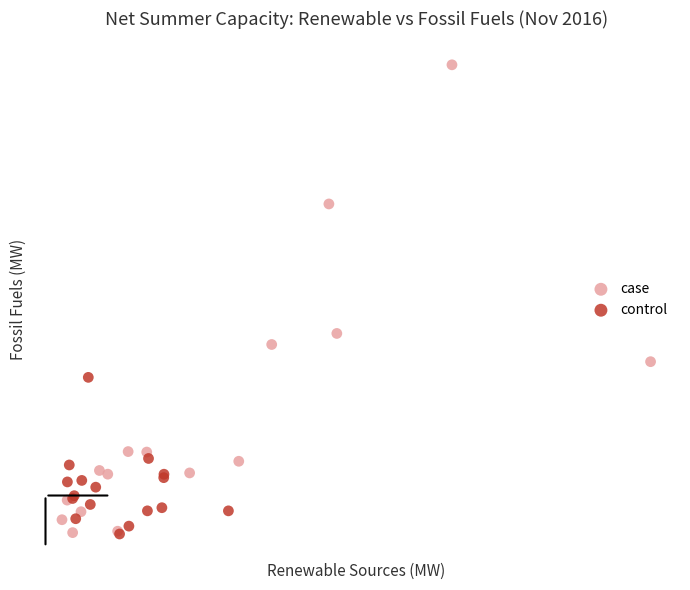

What are all the series names shown in the legend?

case, control